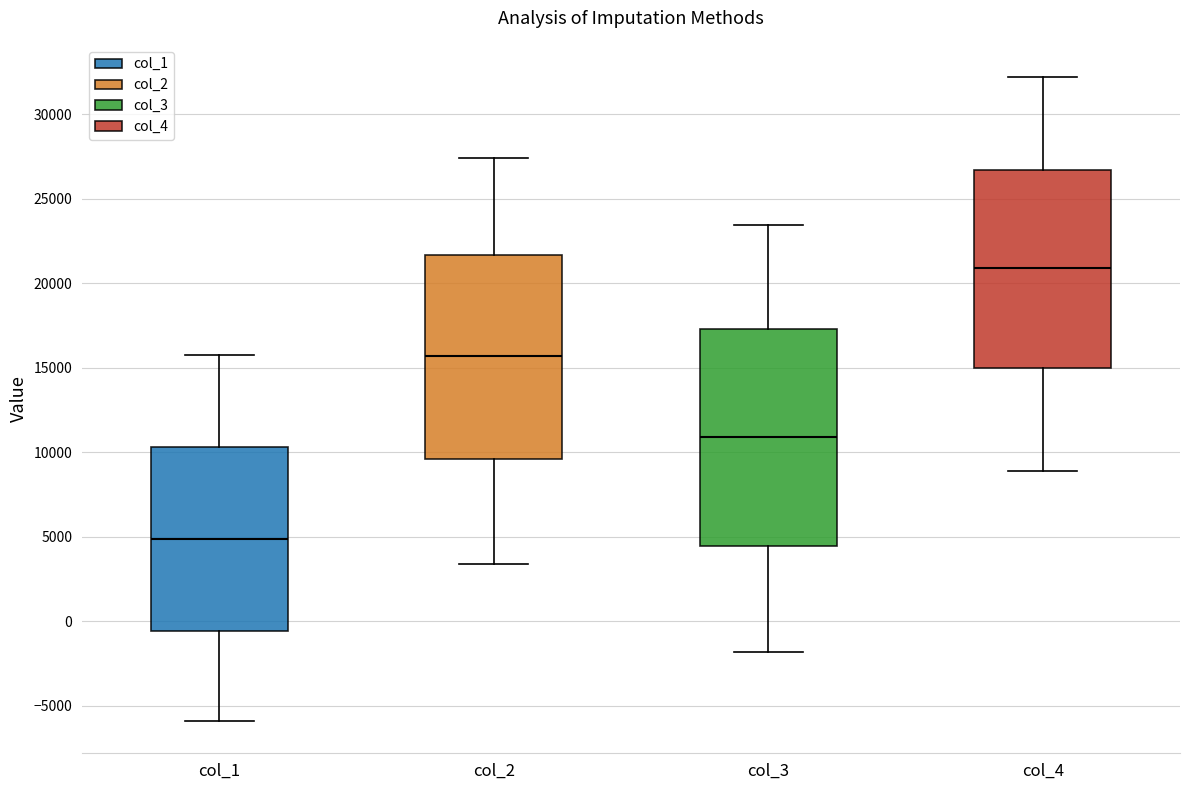

Comparing the boxes themselves (not the whiskers), which one is the tallest?

col_3